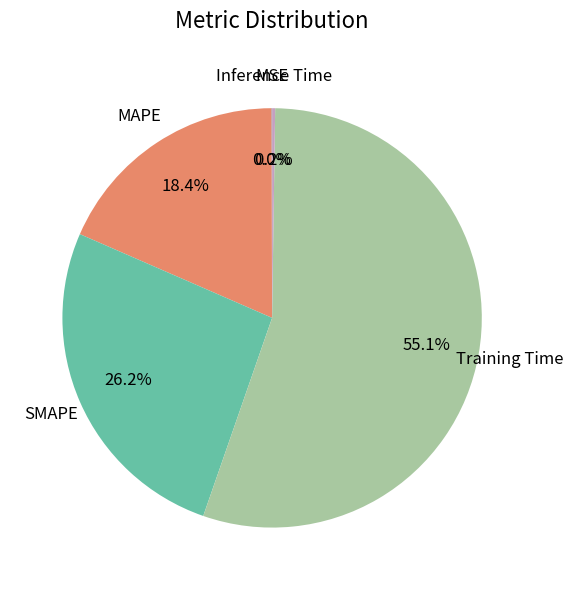

Is there a majority slice in this chart?

Yes